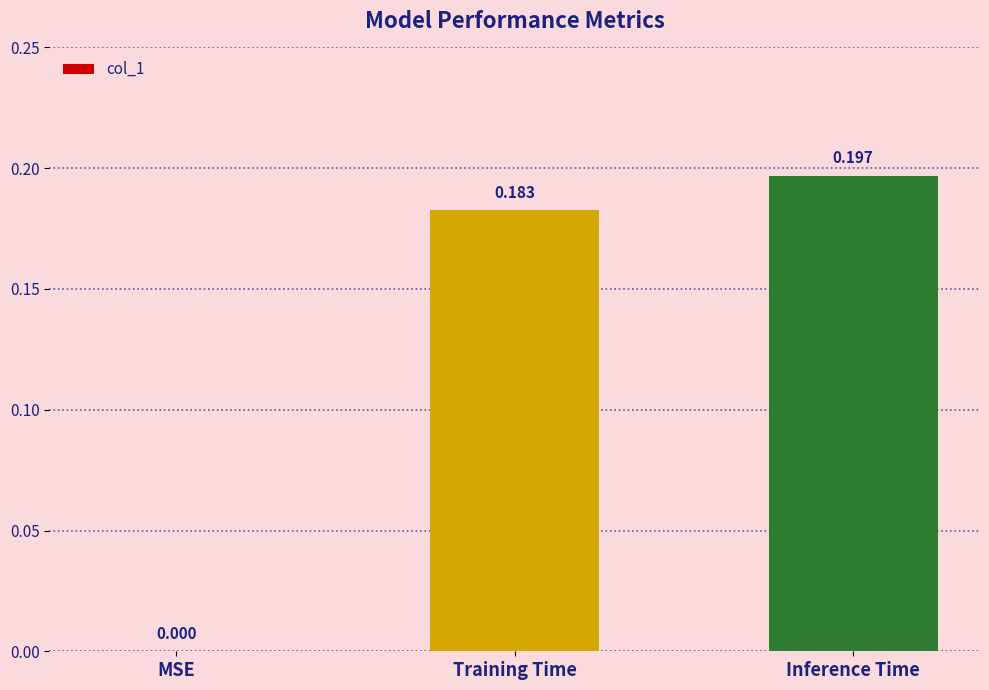

What is the change in value from MSE to Training Time?

+0.2